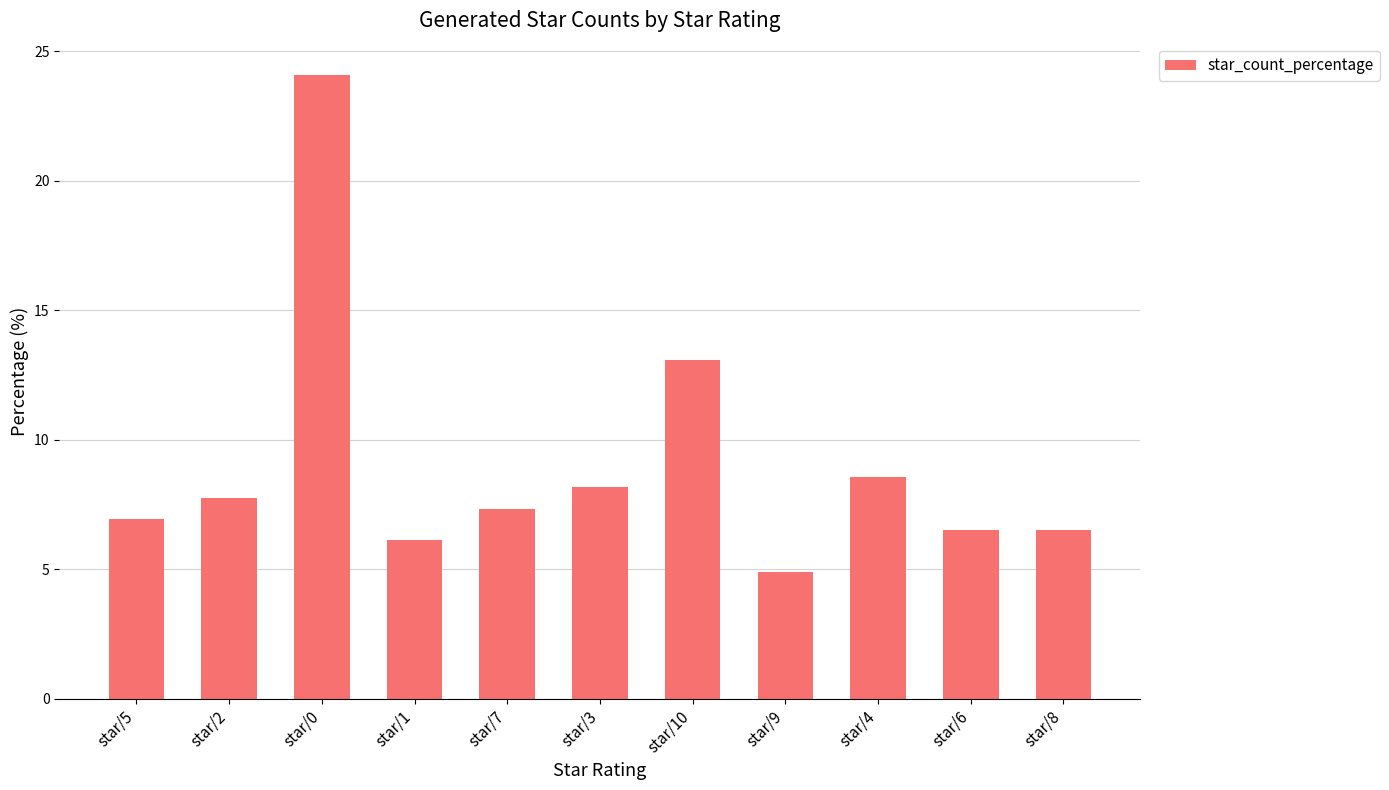

How many bars are there in total?

11